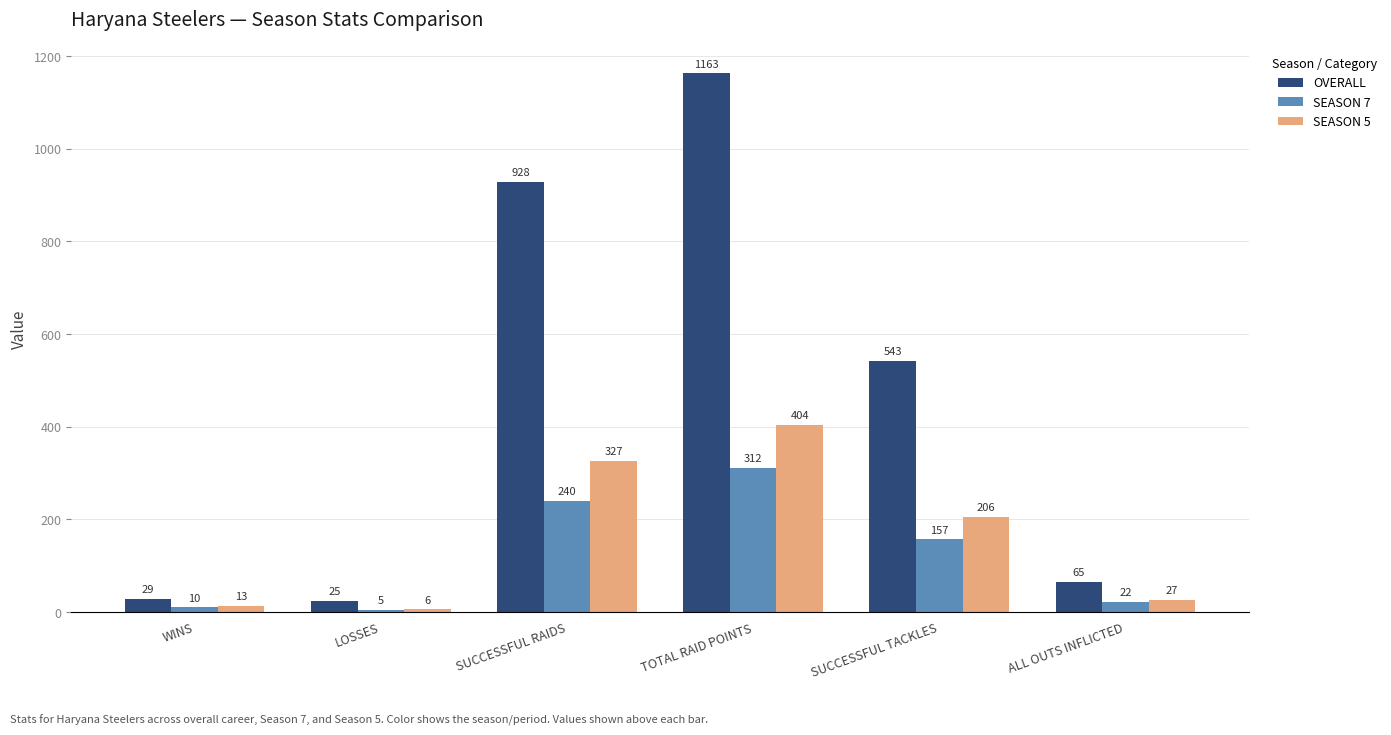

How many data points in SEASON 5 are less than 206?

3